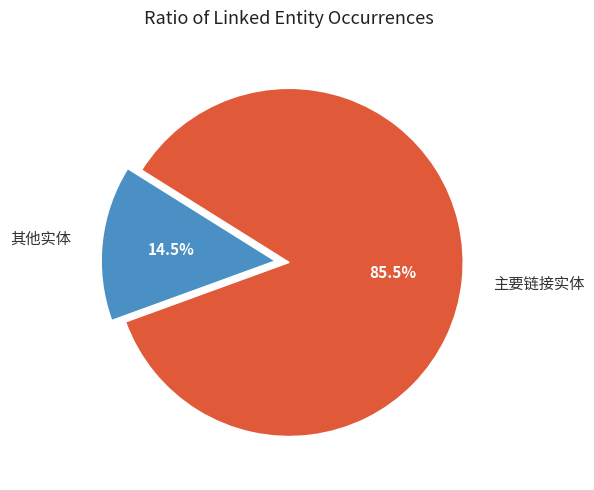

Which category accounts for the majority?

主要链接实体